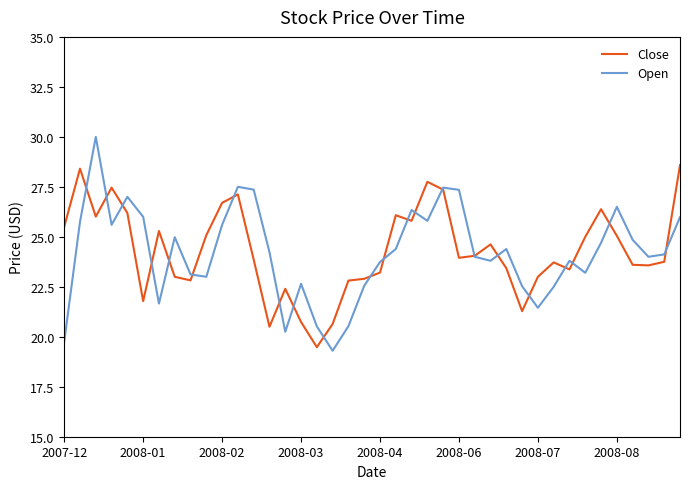

True or false: Open and Close cross at least once.

True